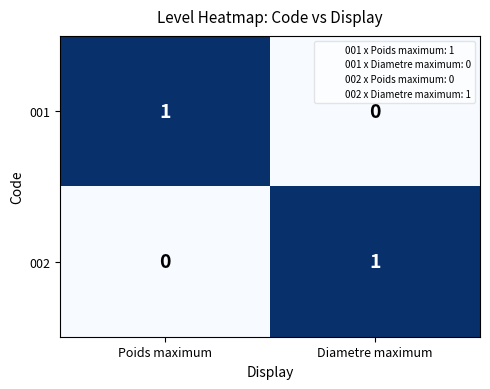

Is it true that 002 equals 1 at Diametre maximum?

True